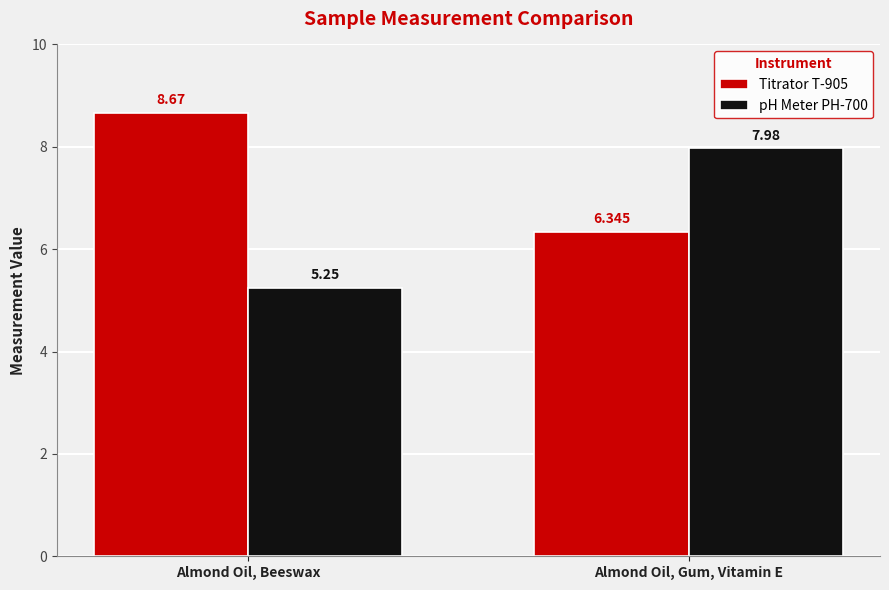

What position from the right is Almond Oil, Beeswax?

2